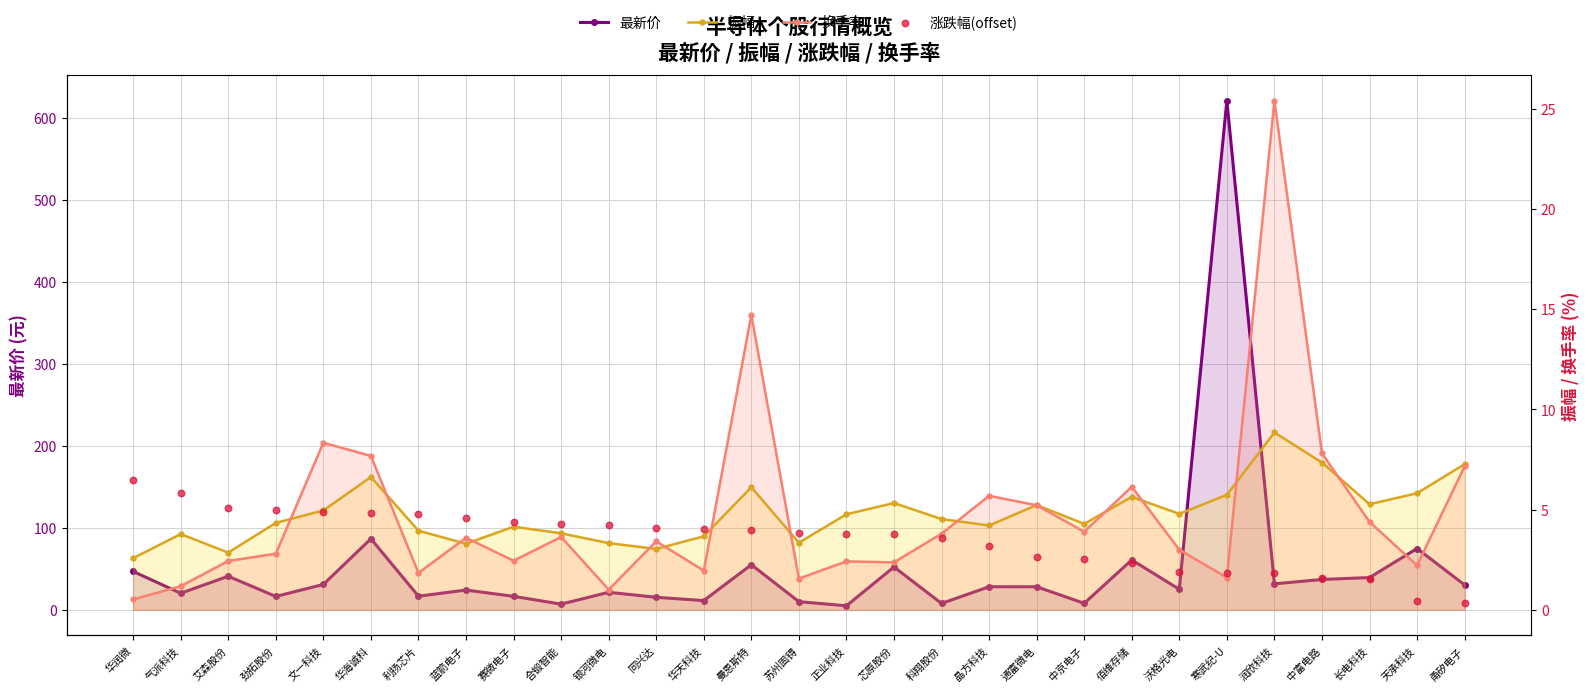

Which series reaches the minimum Y coordinate?

涨跌幅(offset)